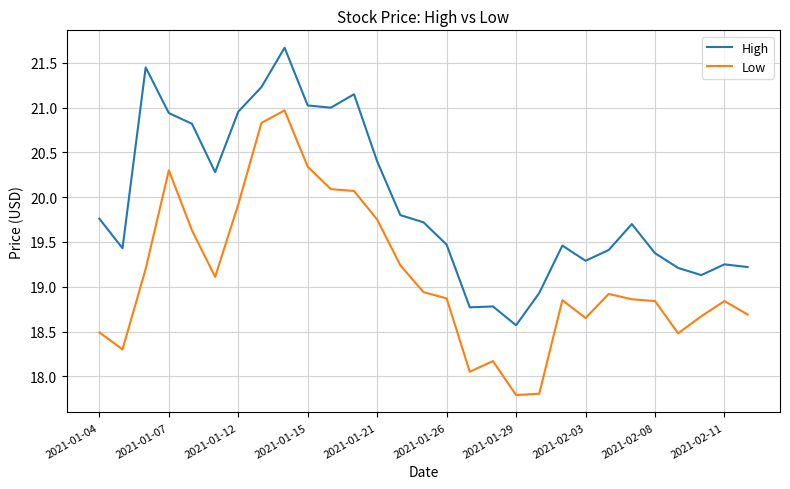

True or false: Low and High cross at least once.

False